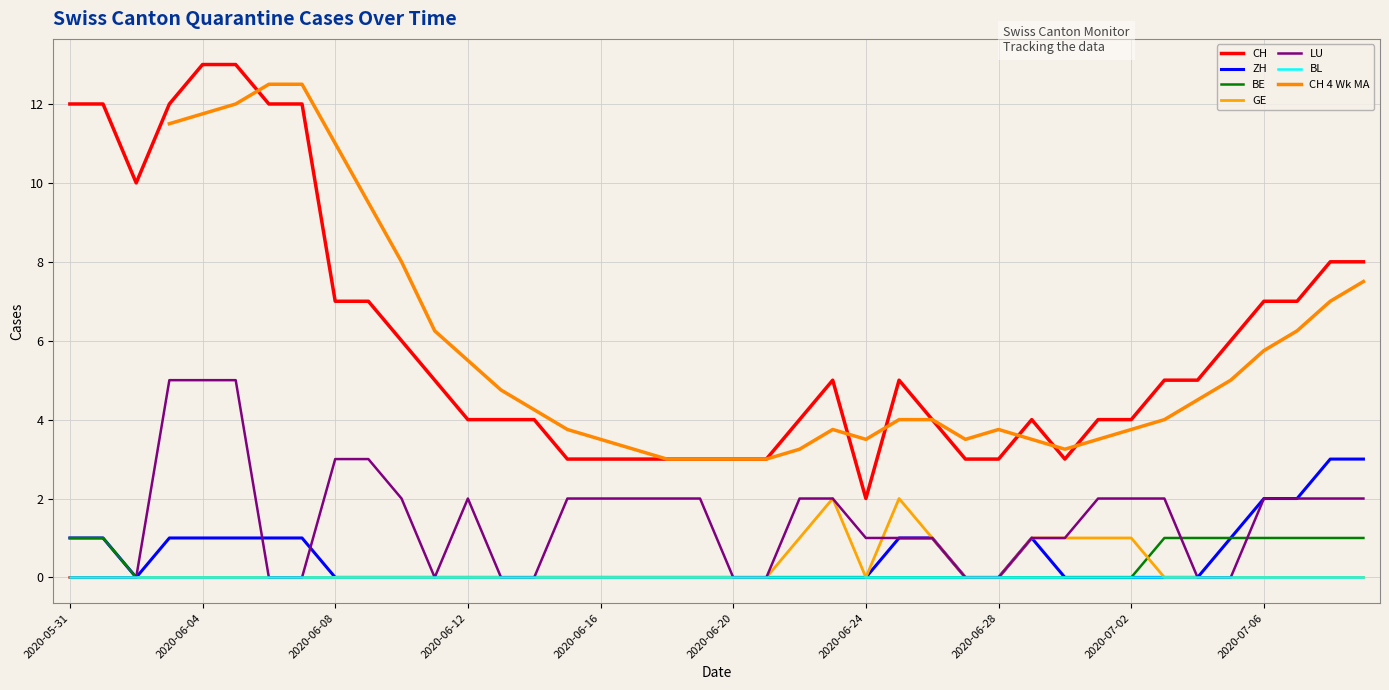

True or false: CH and BE intersect in this chart.

False